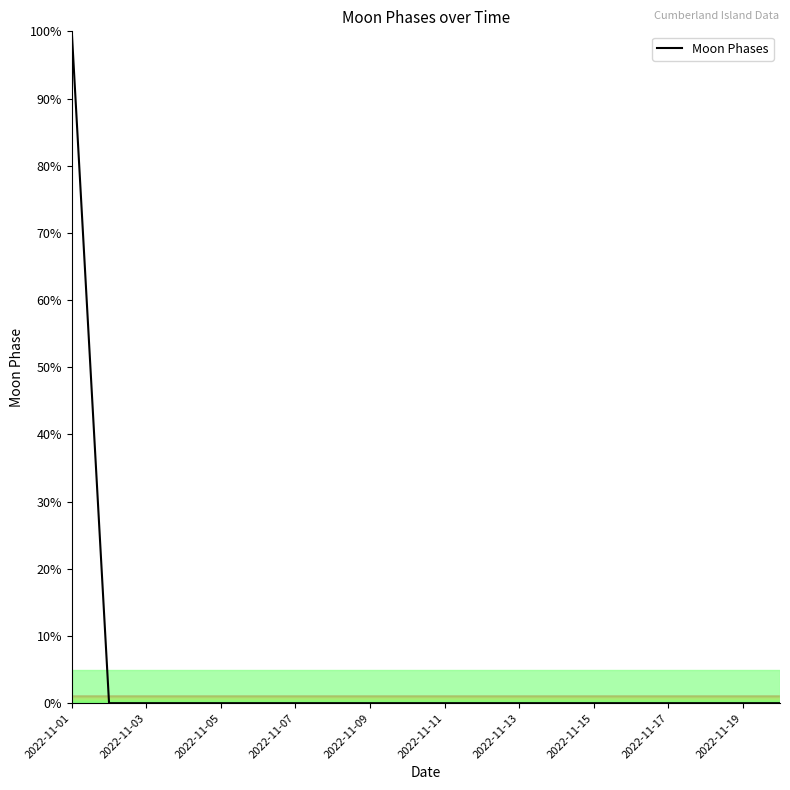

What is the difference between the maximum and minimum values?

100